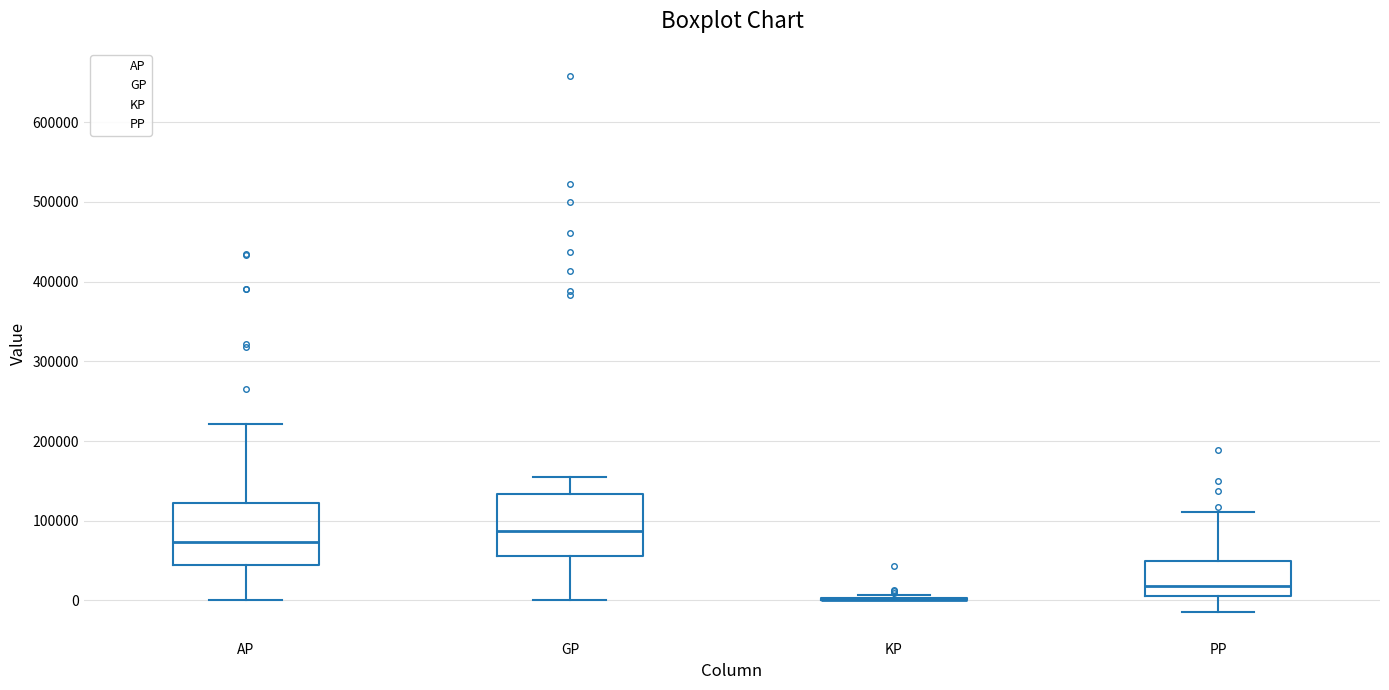

Reading left to right, read every box against the y-axis: the position of its median line, the range the box covers, and the ends of its whiskers. The values are not printed on the chart, so give them approximately, as read against the axis.

AP: median 70000, box 40000 to 120000, whiskers 0 to 220000
GP: median 90000, box 60000 to 130000, whiskers 0 to 150000
KP: box collapsed to a line at 0, whiskers 0 to 10000
PP: median 20000, box 10000 to 50000, whiskers -10000 to 110000